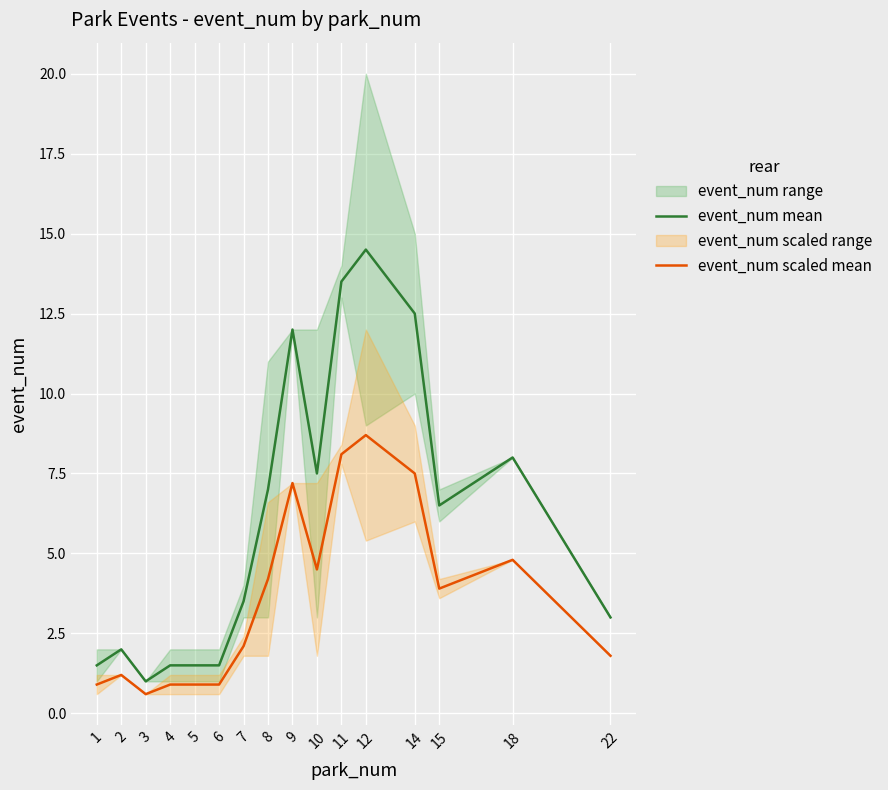

What is the difference between the maximum and minimum values in the event_num scaled mean series?

8.1